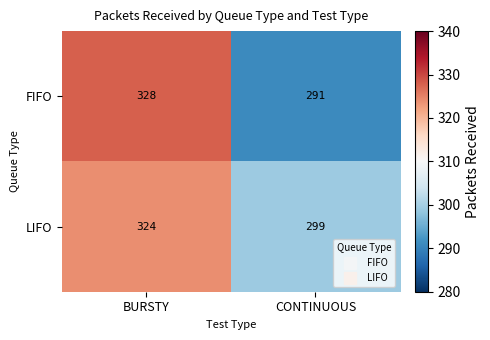

Reading left to right, what are all the values shown in this chart?

FIFO: 328	291
LIFO: 324	299